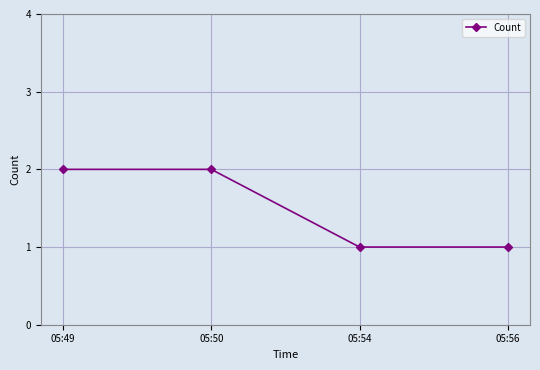

Is it true that the value at 05:56 is 1?

True